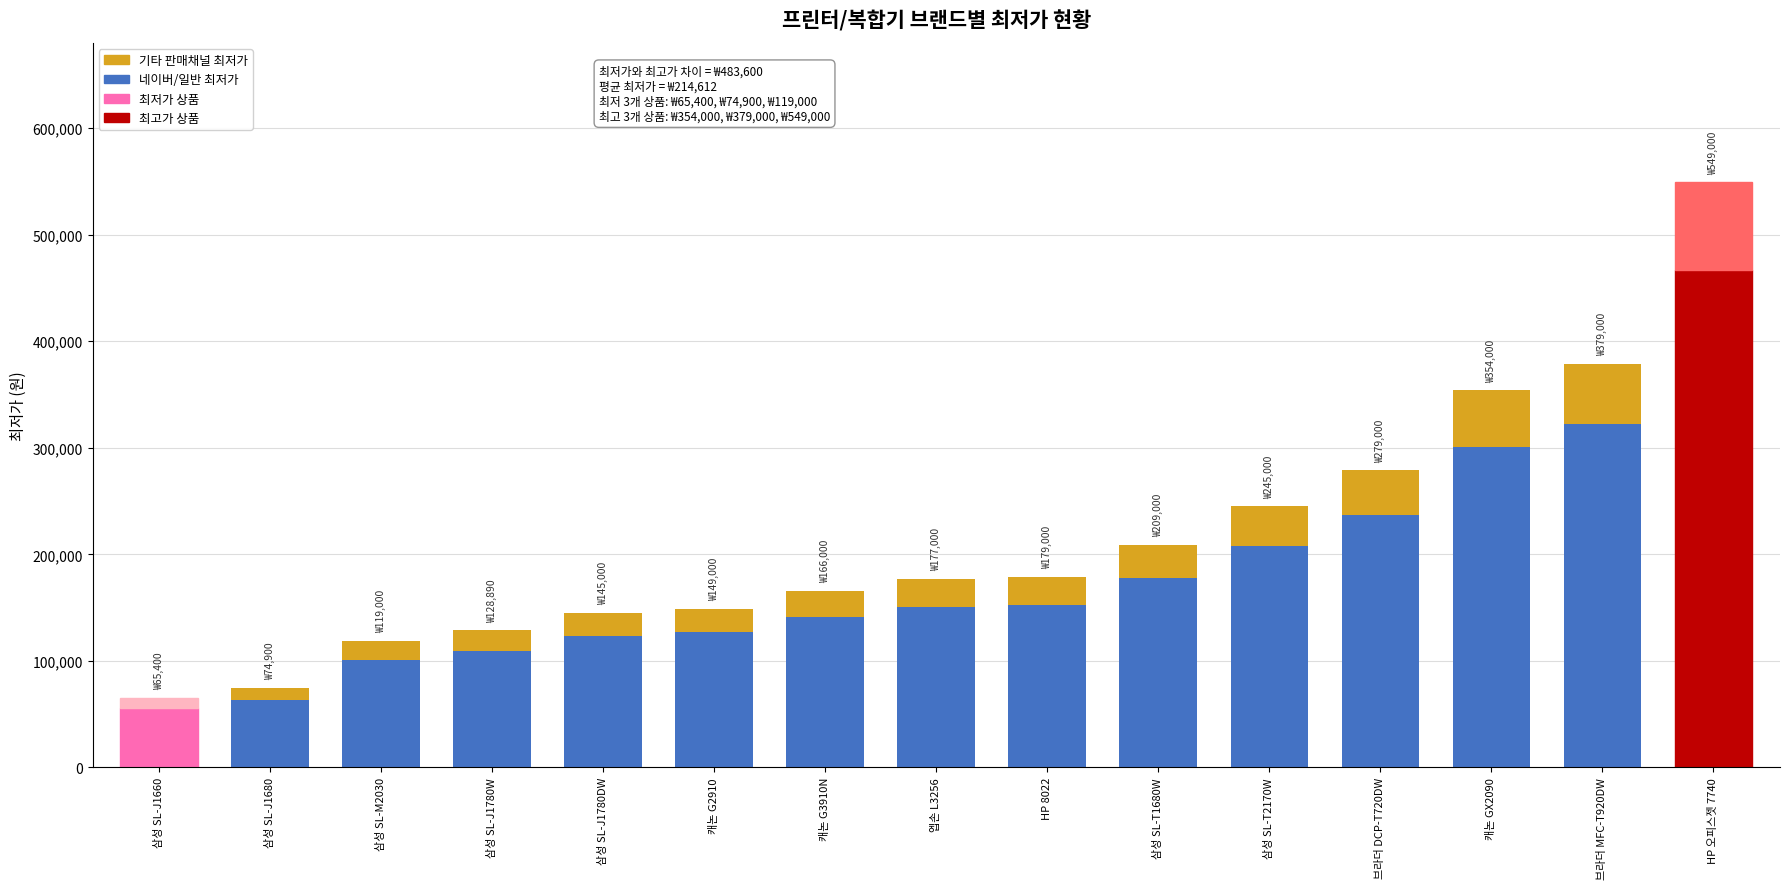

What is the total value across all series at 엡손 L3256?

177000.0